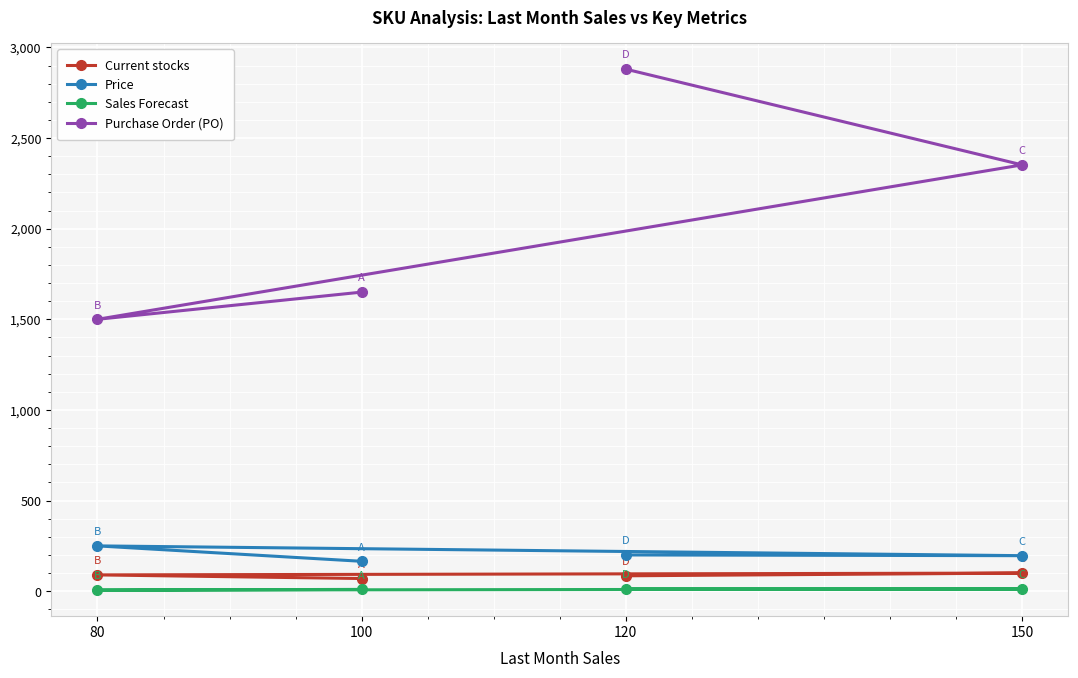

How many Current stocks values are between 85 and 100?

3